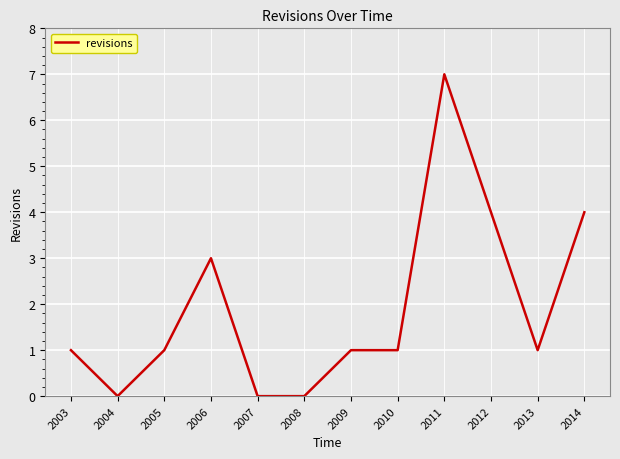

Reading left to right, extract all data points from this chart.

2003=1	2004=0	2005=1	2006=3	2007=0	2008=0	2009=1	2010=1	2011=7	2012=4	2013=1	2014=4